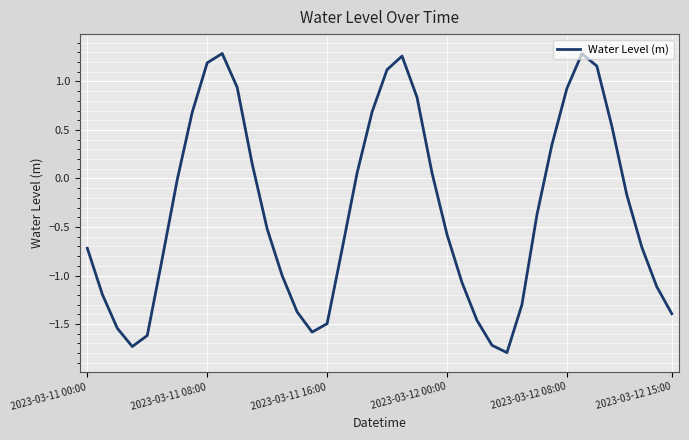

Reading left to right, extract all data points from this chart.

-0.7	-1.2	-1.5	-1.7	-1.6	-0.8	-0.0	0.7	1.2	1.3	0.9	0.2	-0.5	-1.0	-1.4	-1.6	-1.5	-0.7	0.1	0.7	1.1	1.3	0.8	0.1	-0.6	-1.1	-1.5	-1.7	-1.8	-1.3	-0.4	0.3	0.9	1.3	1.2	0.5	-0.2	-0.7	-1.1	-1.4